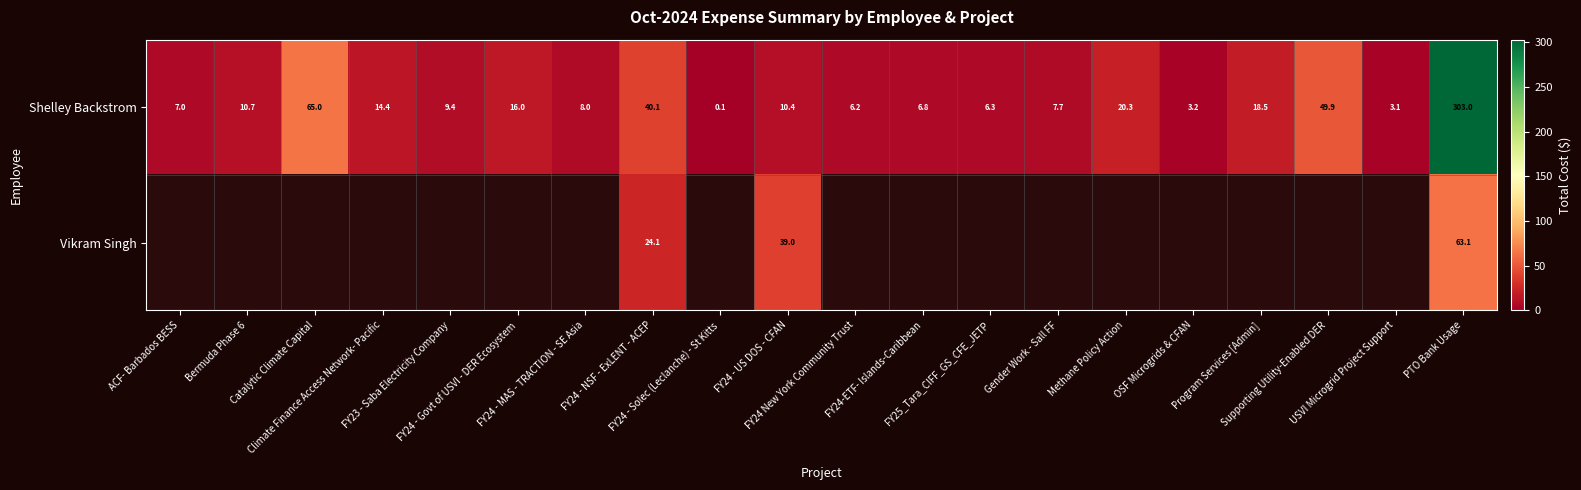

How many values in the Shelley Backstrom series exceed 10?

10